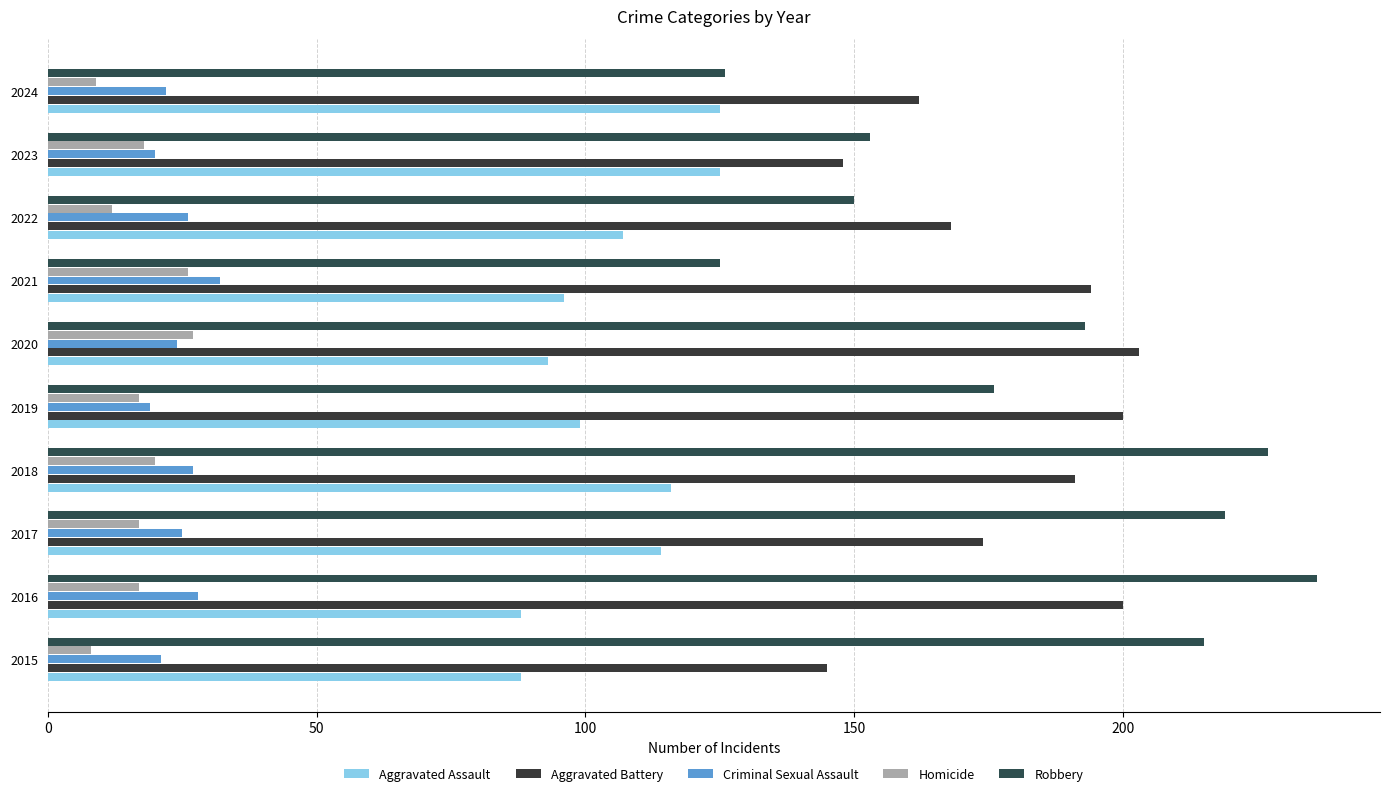

What is the maximum value for Aggravated Assault?

125